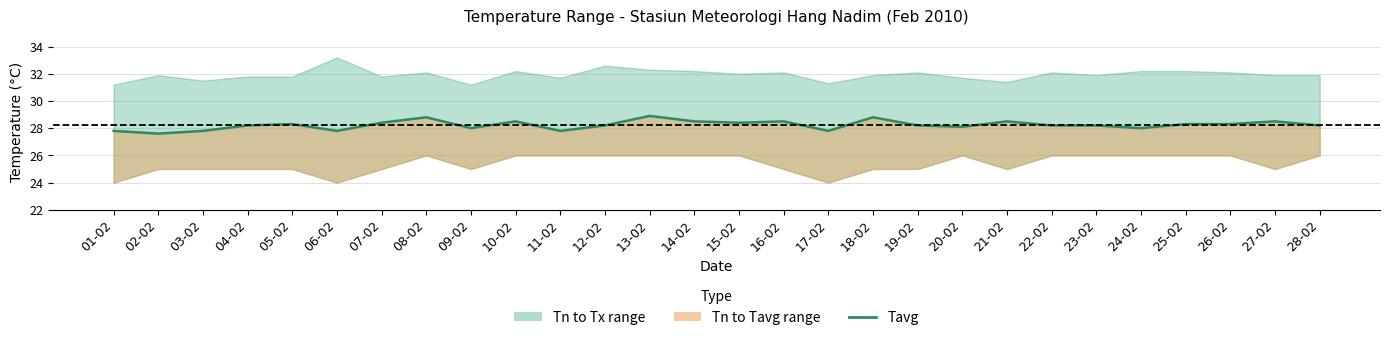

What is the label of the 24th point from the left?

24-02